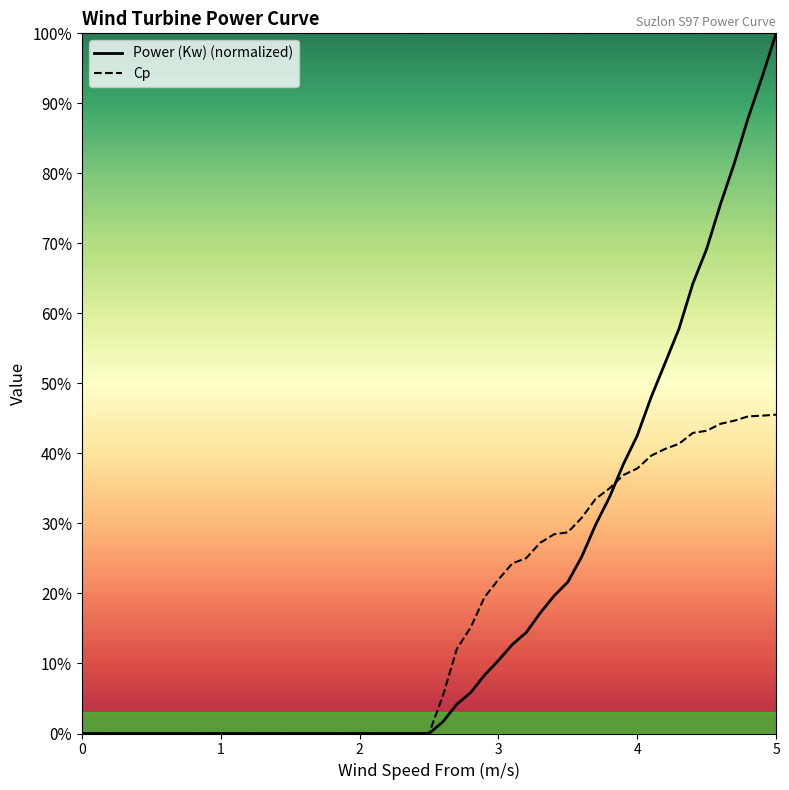

What are all the series names shown in the legend?

Power (Kw) (normalized), Cp